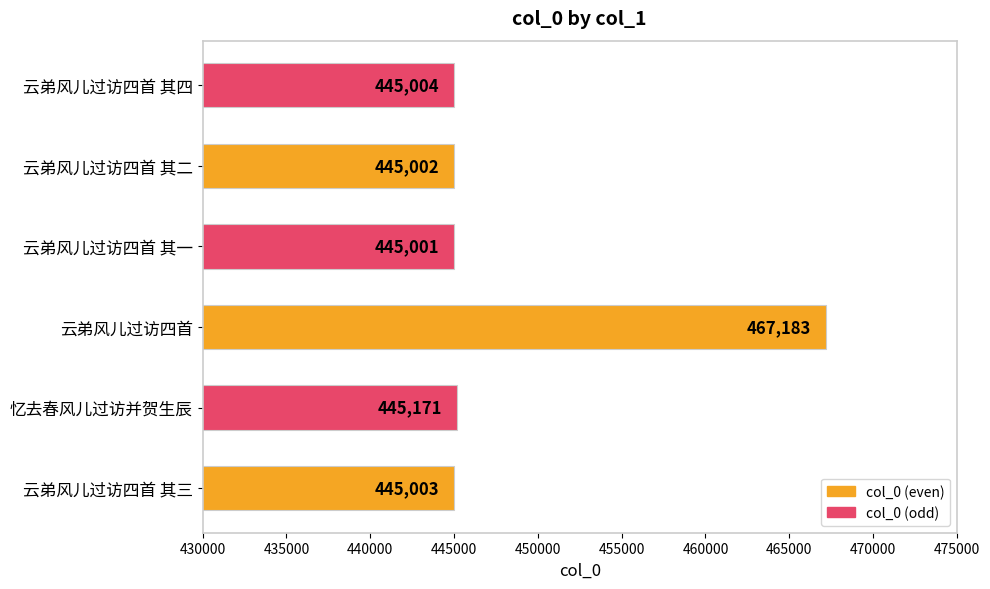

List the labels in order of value, smallest first.

云弟风儿过访四首 其一, 云弟风儿过访四首 其二, 云弟风儿过访四首 其三, 云弟风儿过访四首 其四, 忆去春风儿过访并贺生辰, 云弟风儿过访四首